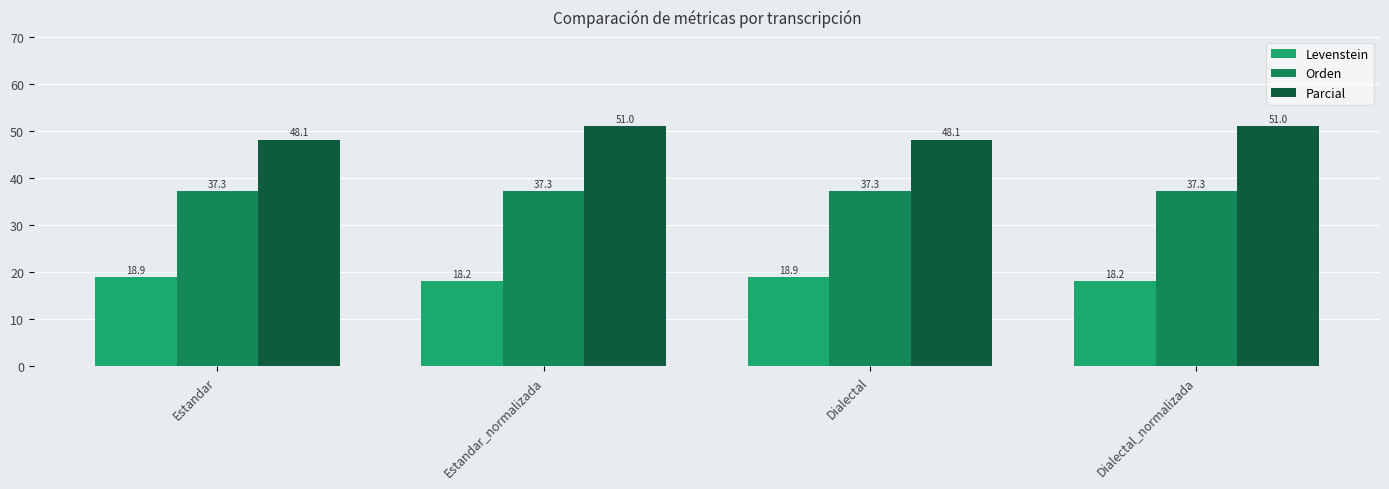

What is the total value across all series at Dialectal_normalizada?

106.5